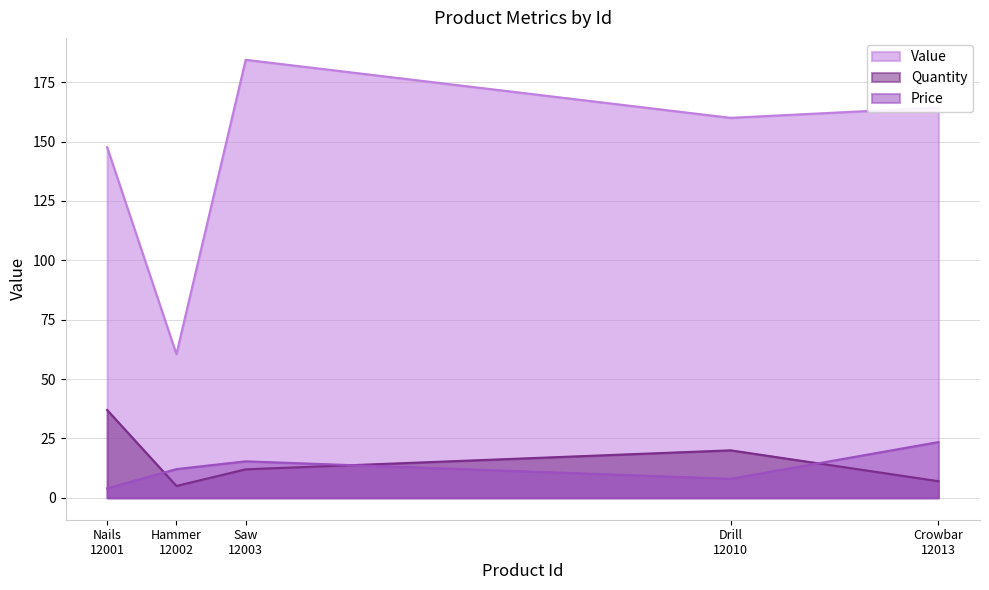

Where is the first local maximum for Price?

Saw
12003